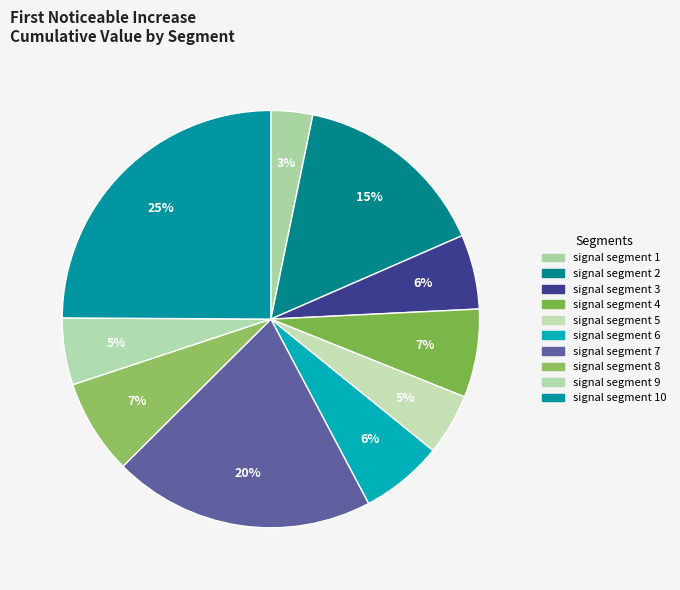

How many slices are in this pie chart?

10